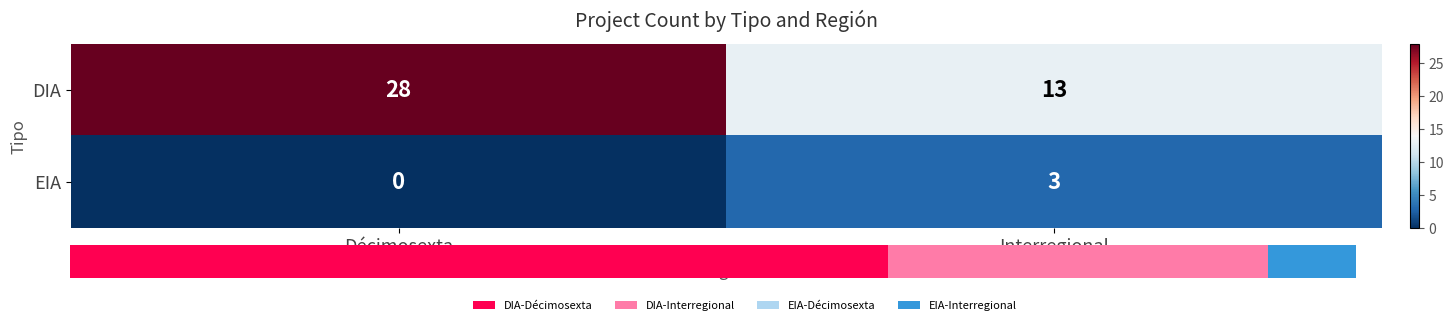

Rank the series by their maximum value, from lowest to highest.

EIA, DIA